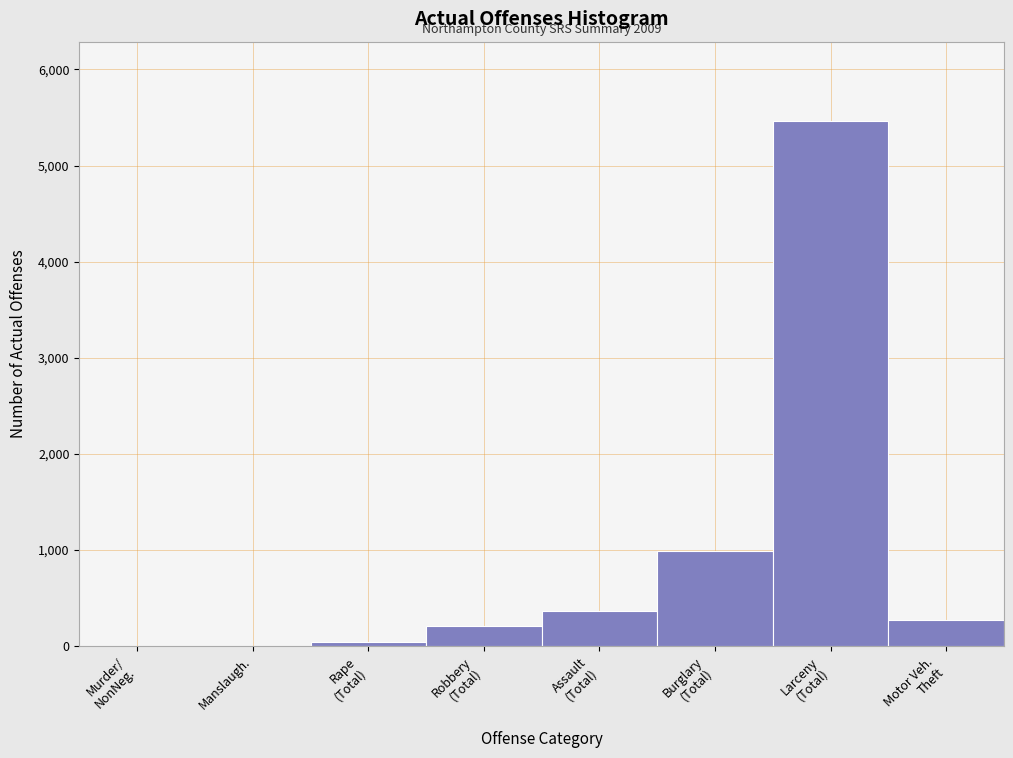

What is the sum of all values?

7358